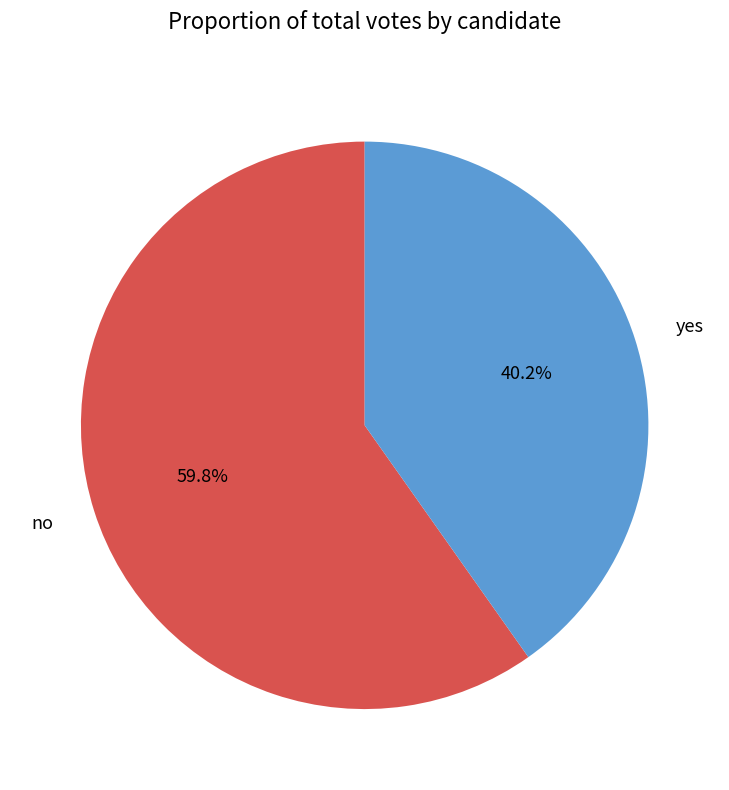

Which has a higher value, yes or no?

no